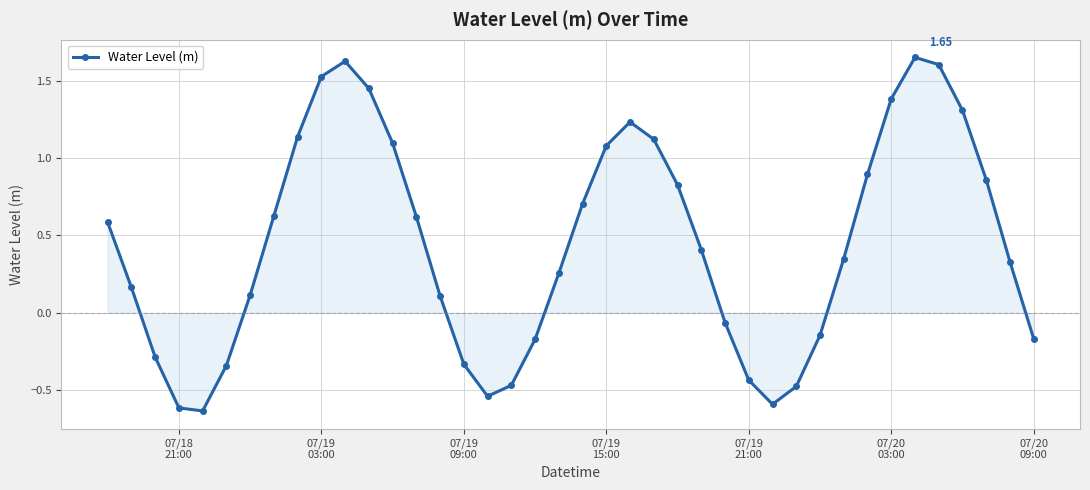

What is the difference between the second highest and minimum values?

2.3